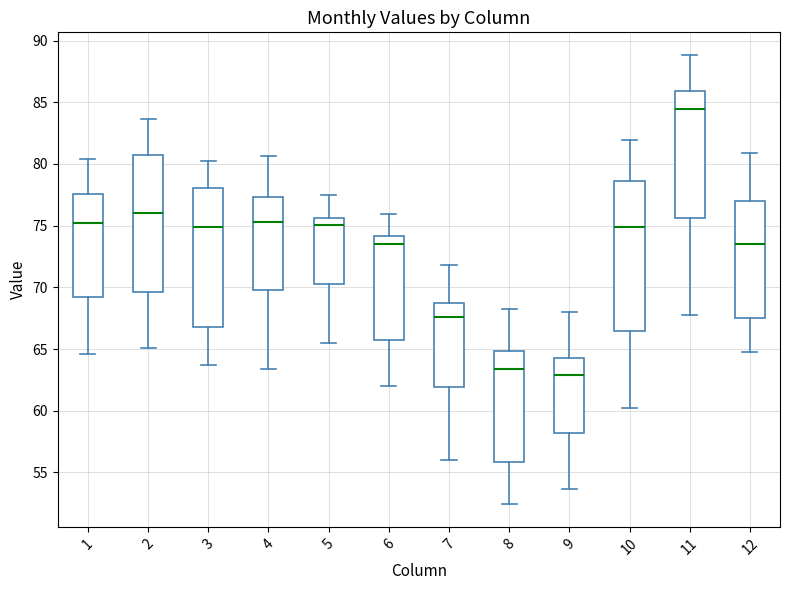

Where does the upper whisker of the box at x = 1 end on the y-axis? The values are not printed on the chart, so give them approximately, as read against the axis.

80.5